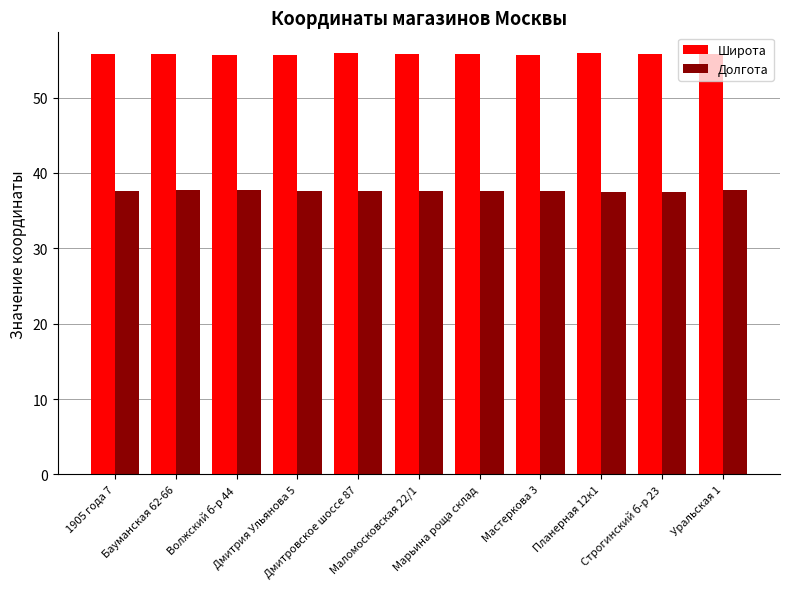

Which series has the largest total across all categories?

Широта